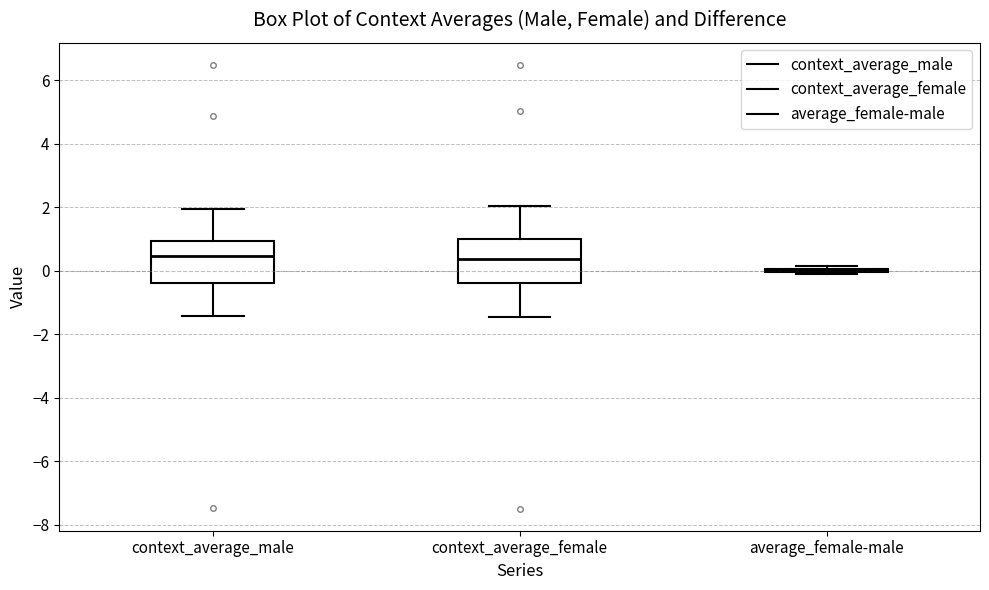

Reading left to right, transcribe this box plot: for each box, give where its median line is, the range the box spans, and where its two whiskers end, as read against the y-axis. The values are not printed on the chart, so give them approximately, as read against the axis.

context_average_male: median 0.4, box -0.4 to 1.0, whiskers -1.4 to 2.0
context_average_female: median 0.4, box -0.4 to 1.0, whiskers -1.4 to 2.0
average_female-male: box collapsed to a line at 0.0, whiskers -0.2 to 0.2